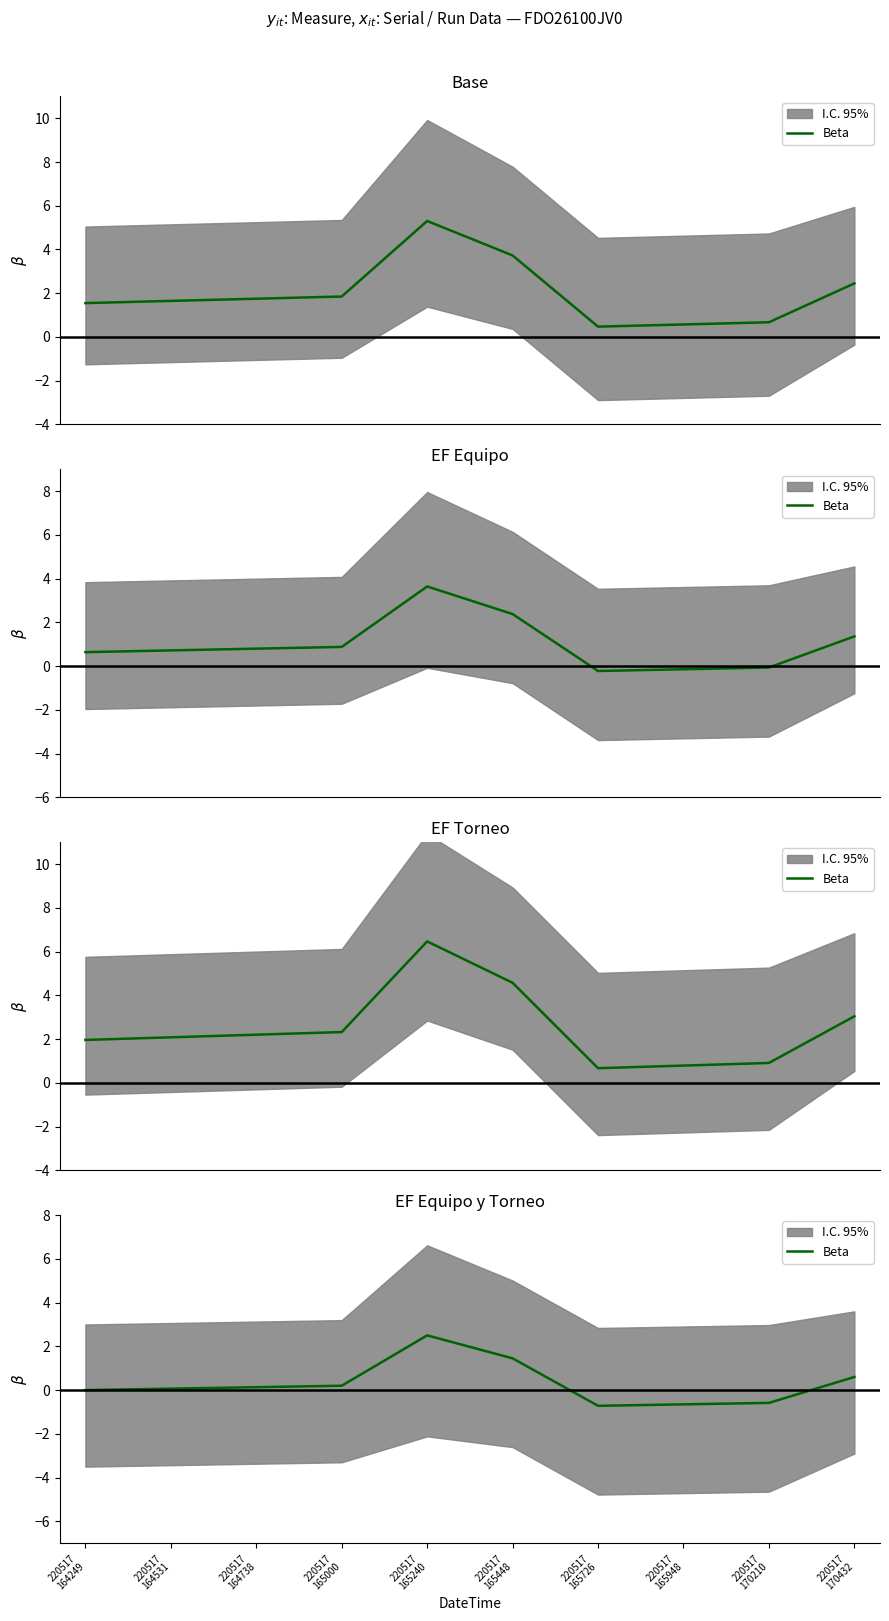

At which category does the data reach its first local peak?

220517
165240